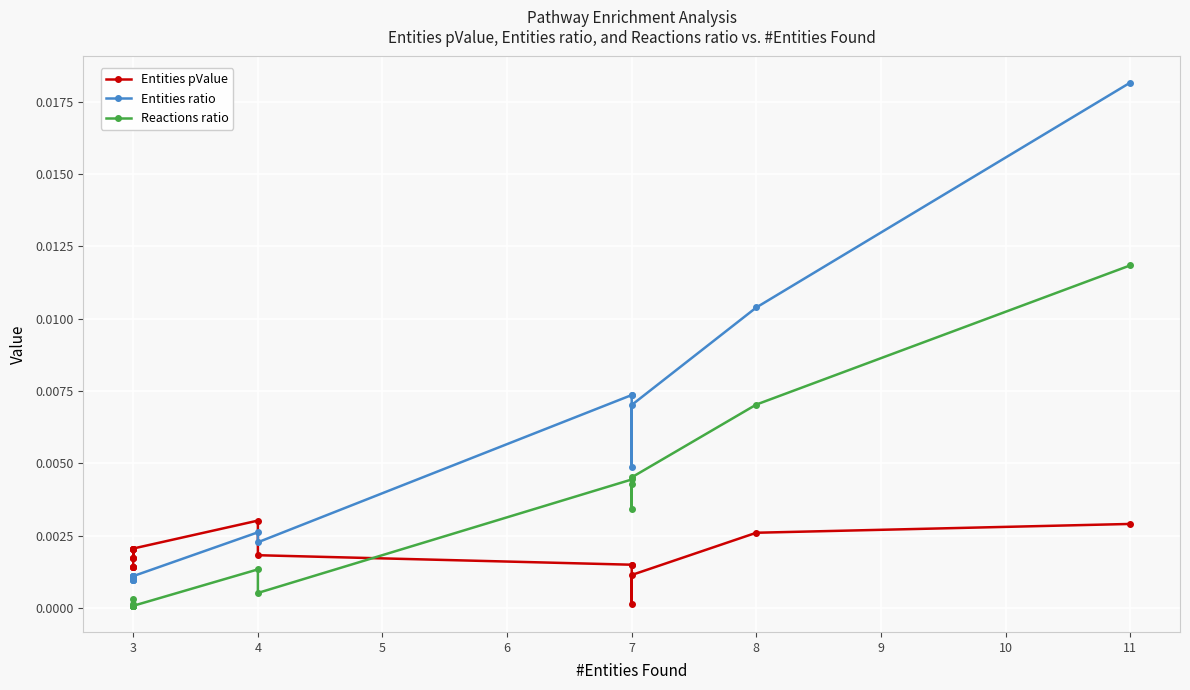

True or false: Reactions ratio and Entities pValue cross at least once.

True